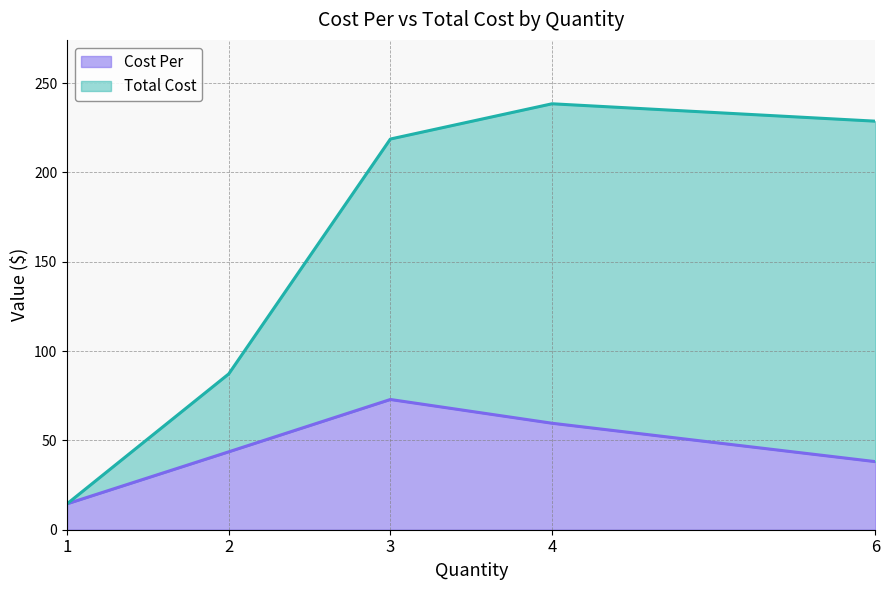

The Total Cost series shows 238.4 at 4. True or false?

True